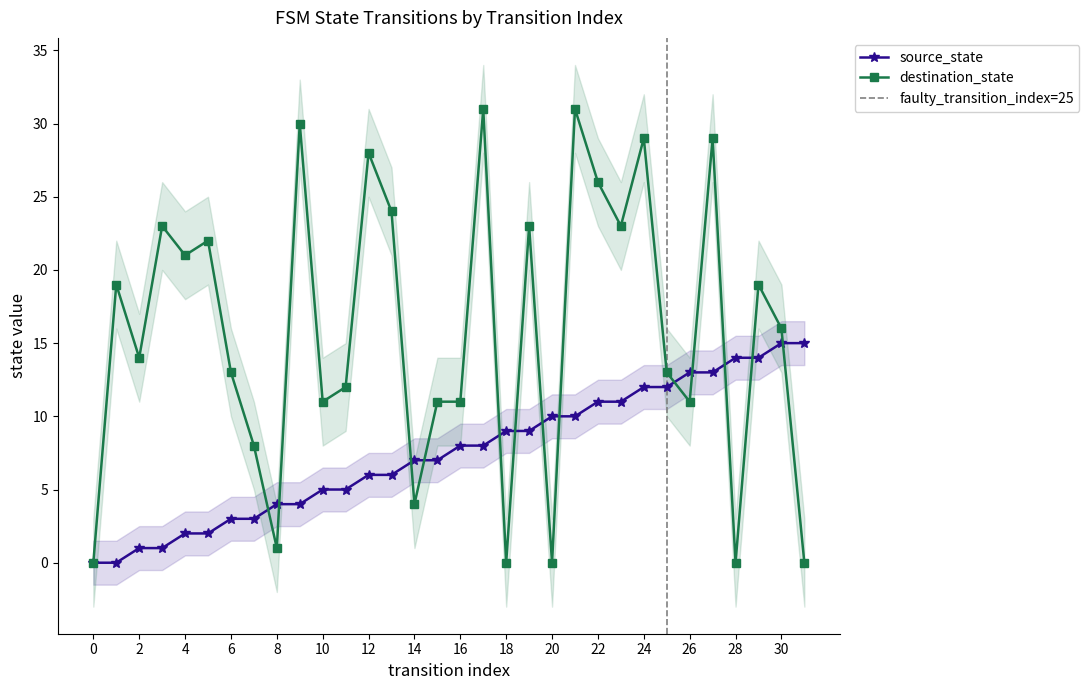

Is the value of source_state at 7 greater than the value of destination_state at 23?

No